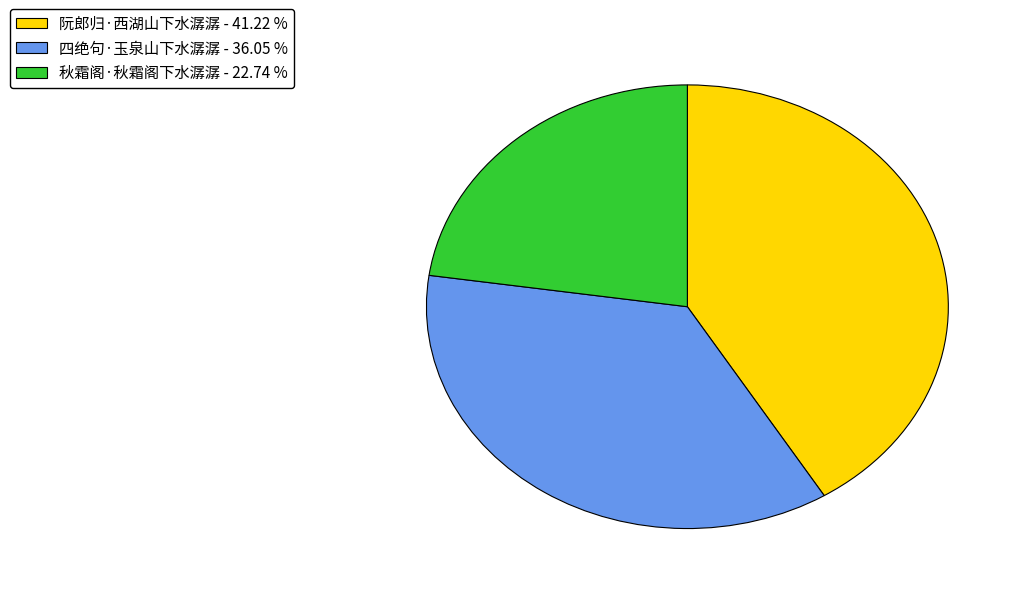

Is the sum of 秋霜阁·秋霜阁下水潺潺 and 阮郎归·西湖山下水潺潺 greater than half?

Yes